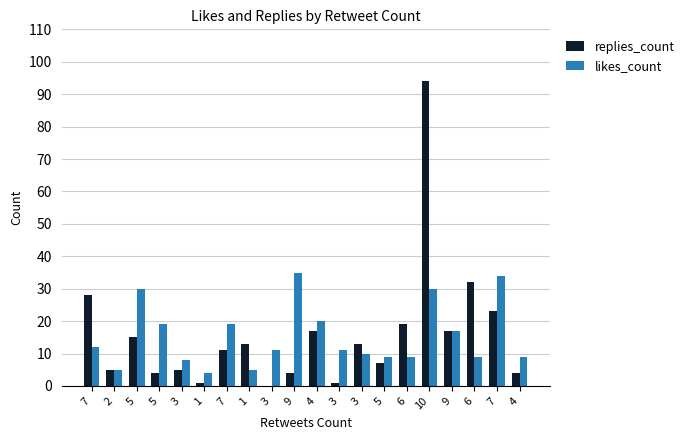

What is the label of the 2nd bar from the left?

2